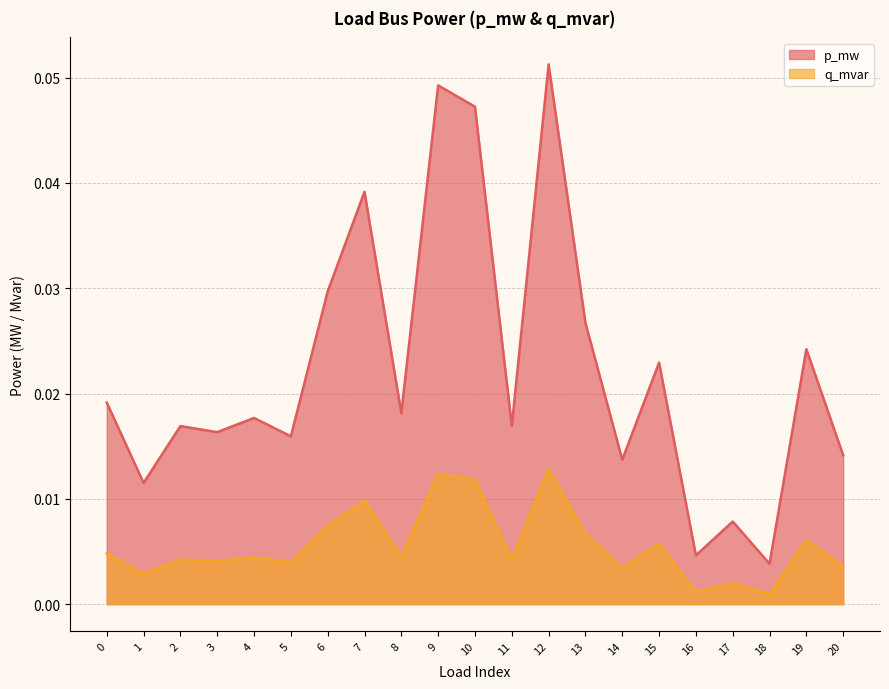

Rank the series by their maximum value, from lowest to highest.

q_mvar, p_mw